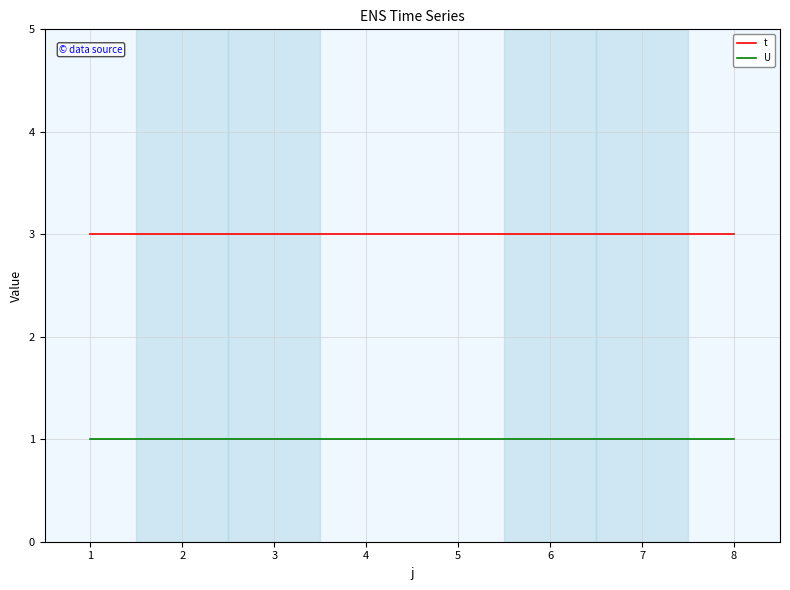

What is the approximate value of t at 6?

3